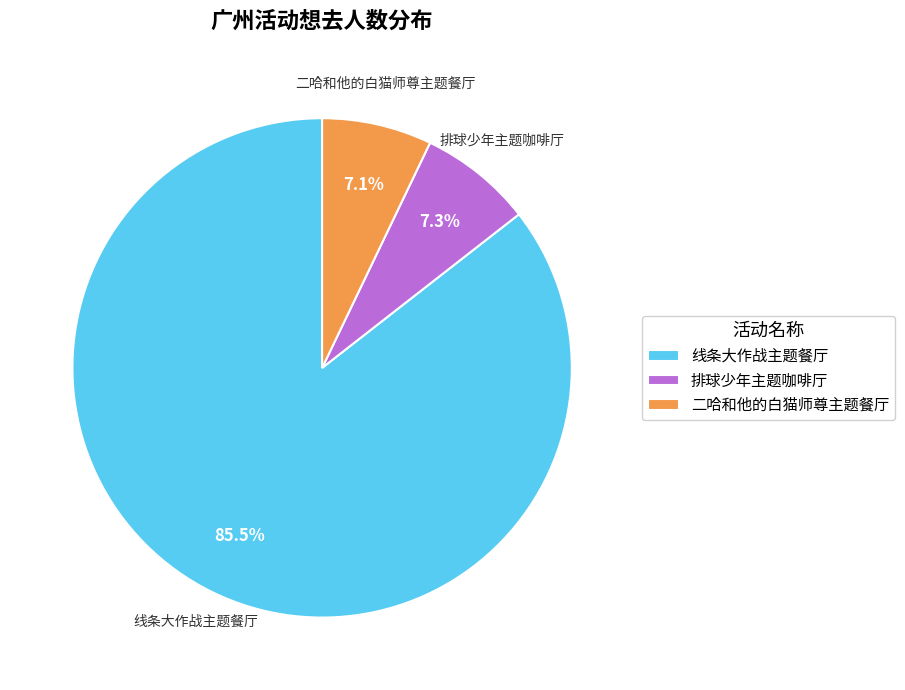

Which category has the biggest portion of the pie?

线条大作战主题餐厅